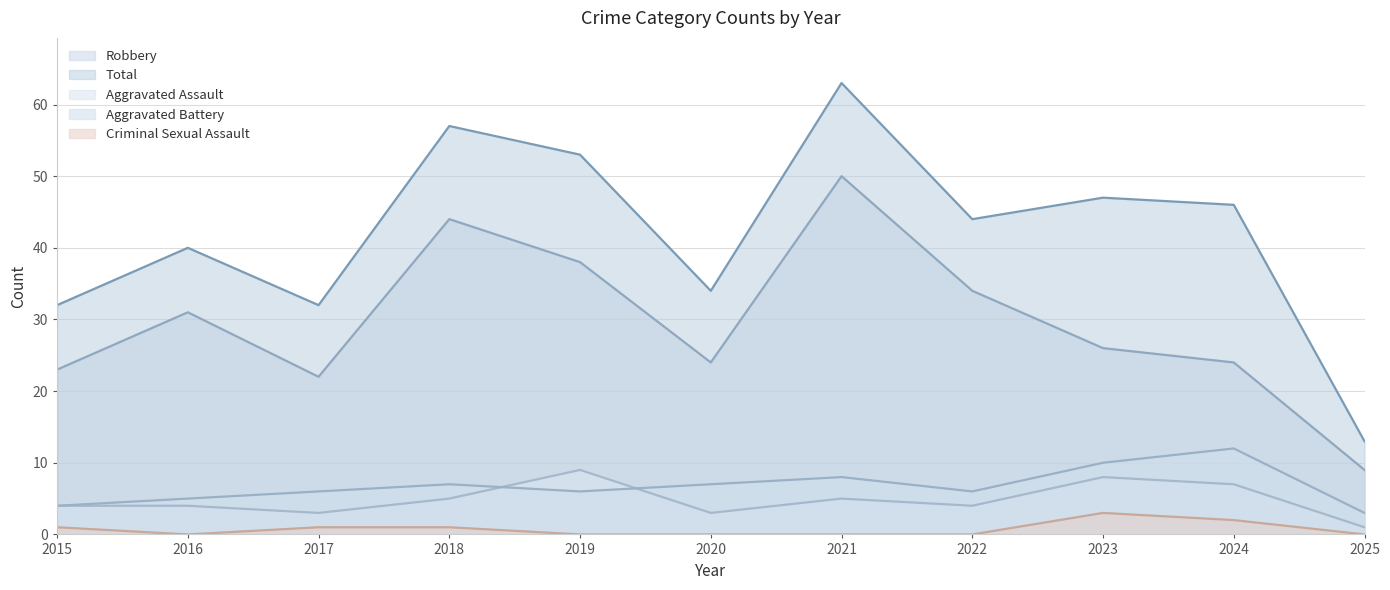

At which category does Aggravated Assault reach its first local peak?

2019